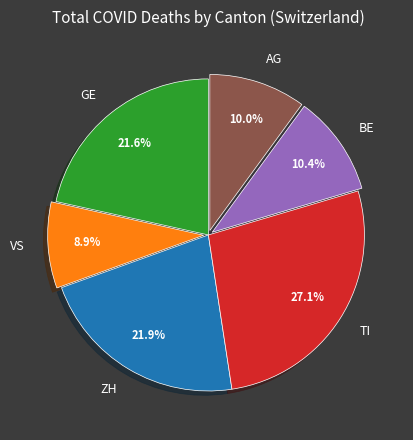

Which slice is the smallest?

VS